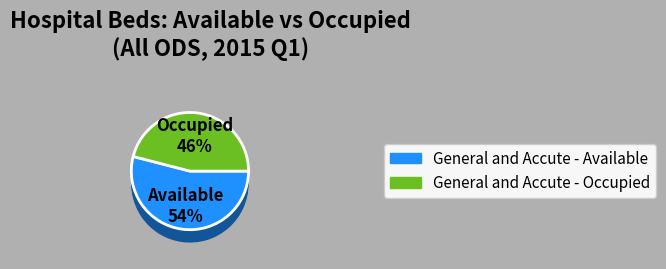

Which series has the widest spread of values?

General and Accute - Available